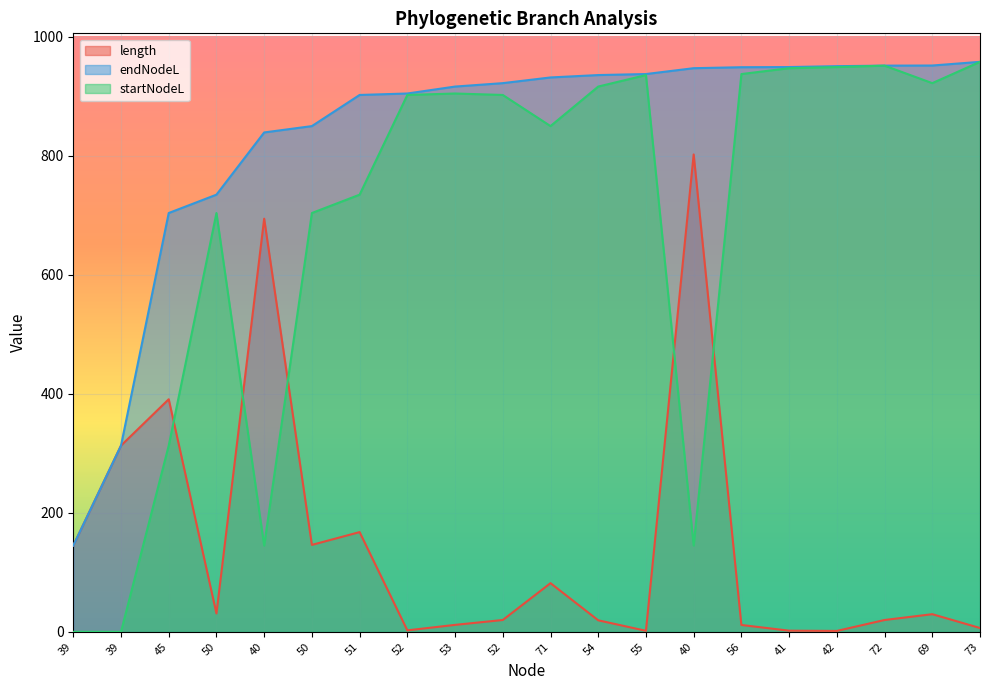

In startNodeL, how many points are higher than both neighbors (excluding endpoints)?

4